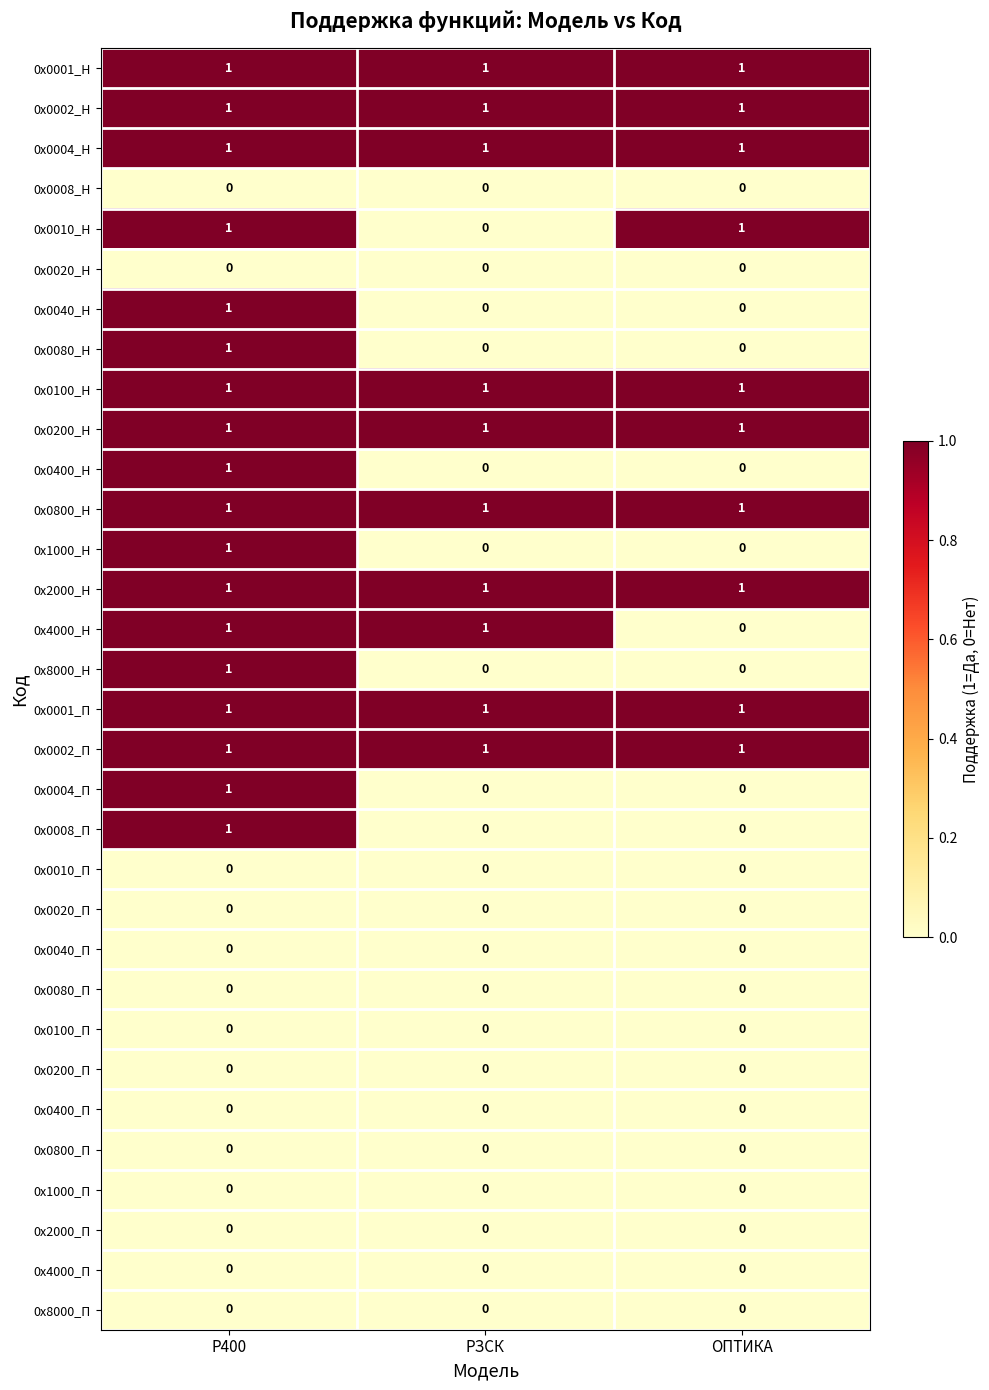

What is the difference between the highest and lowest values at РЗСК?

1